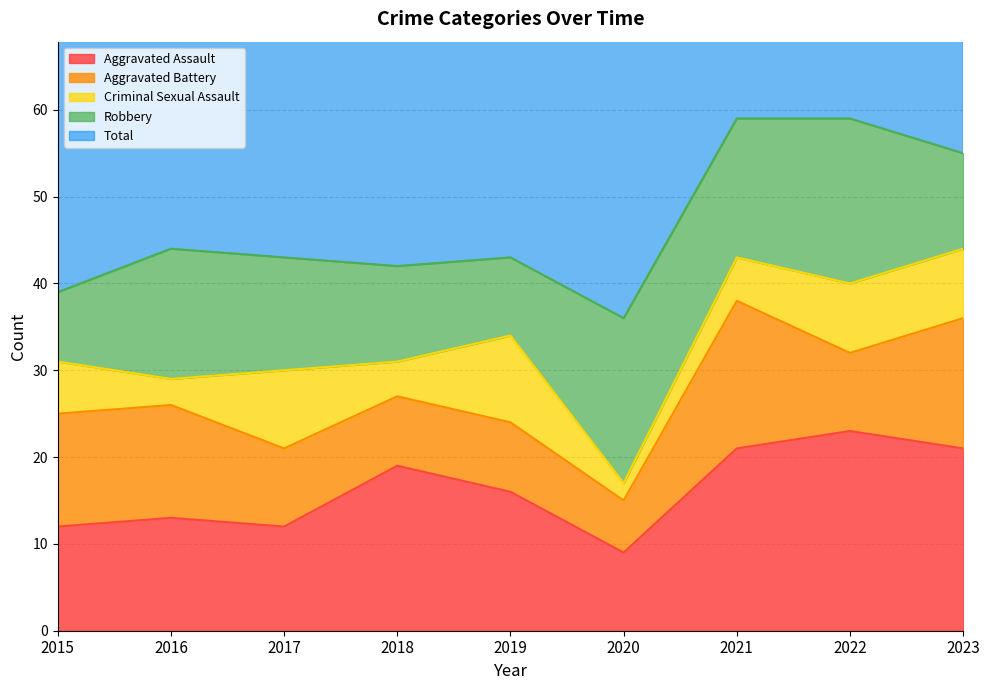

What is the total value across all series at 2015?

78